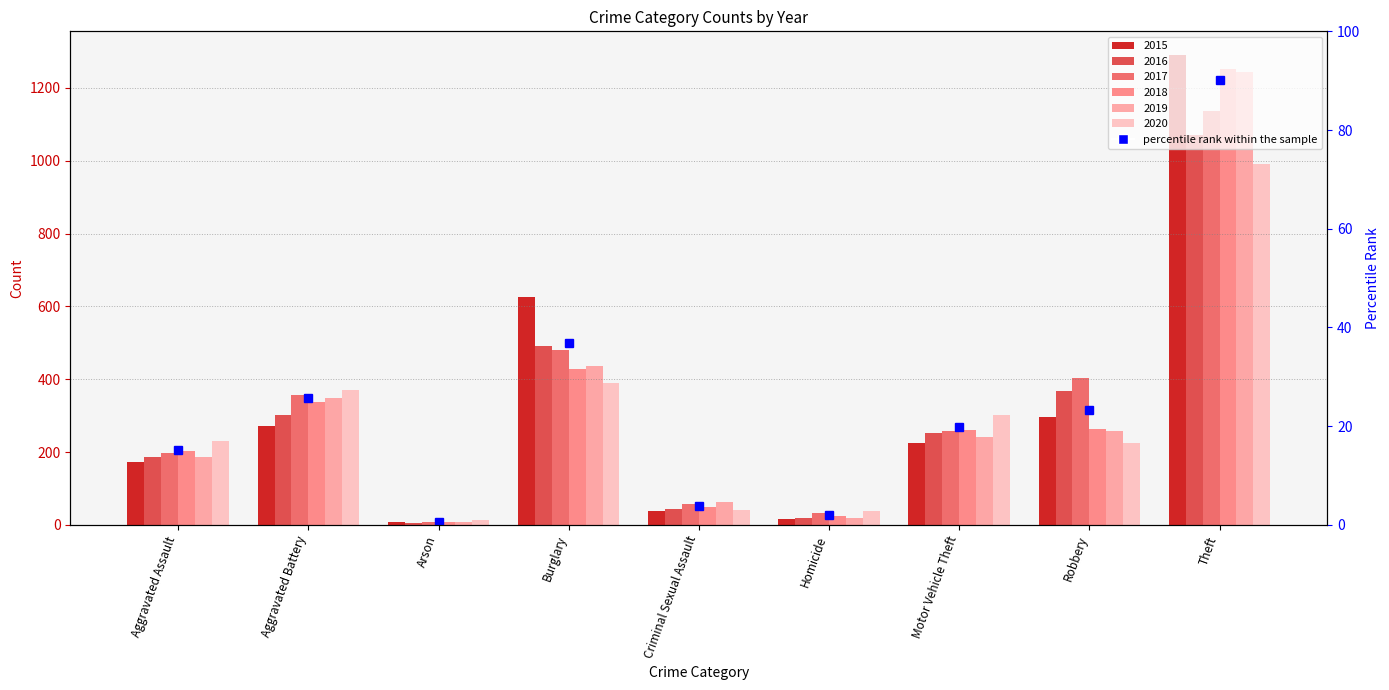

What position from the right is Robbery?

2